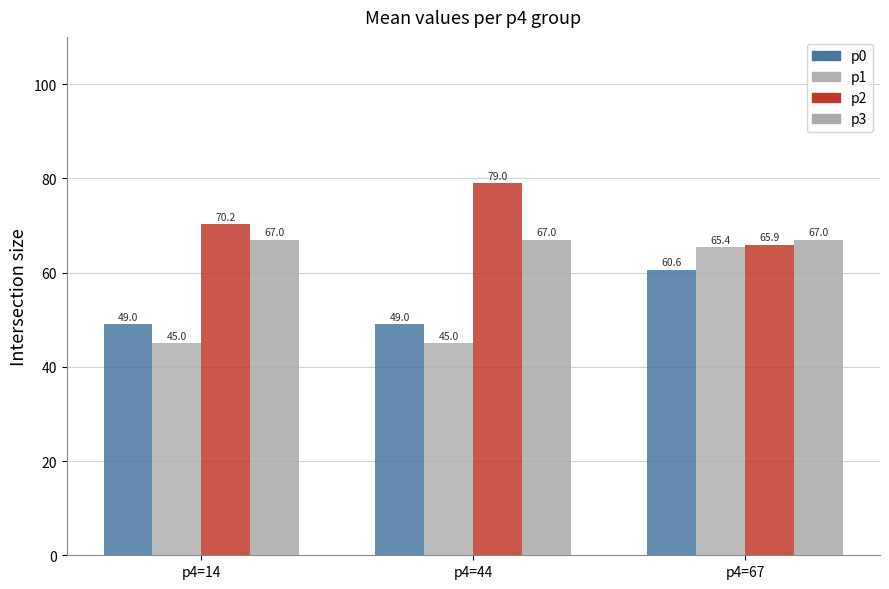

Reading left to right, extract all data points from this chart.

p0: p4=14=49.0	p4=44=49.0	p4=67=60.6
p1: p4=14=45.0	p4=44=45.0	p4=67=65.4
p2: p4=14=70.2	p4=44=79.0	p4=67=65.9
p3: p4=14=67.0	p4=44=67.0	p4=67=67.0